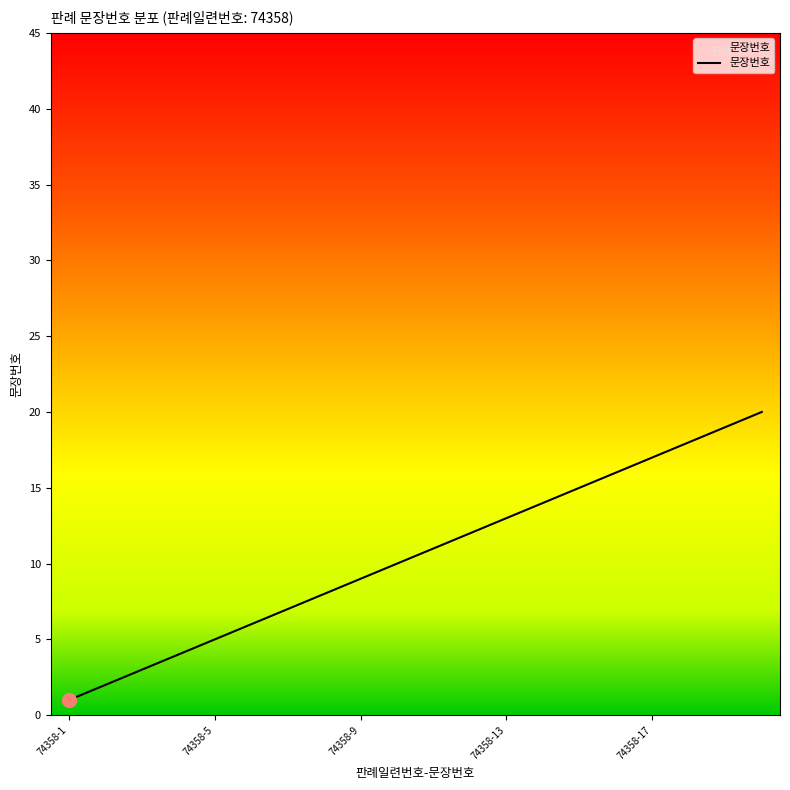

Is this an area chart (filled region under the line)?

No